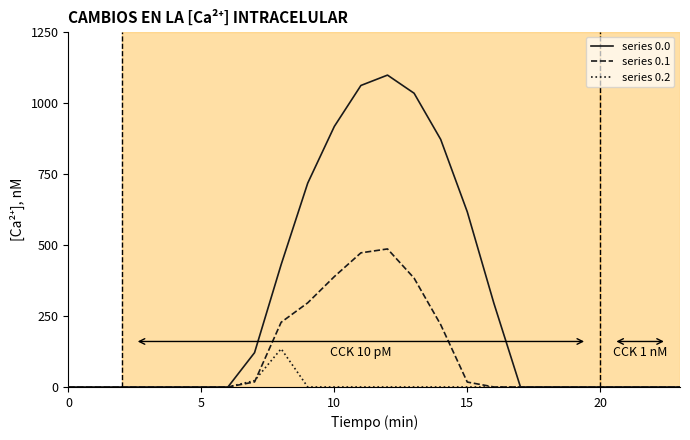

Is this an area chart (filled region under the line)?

No